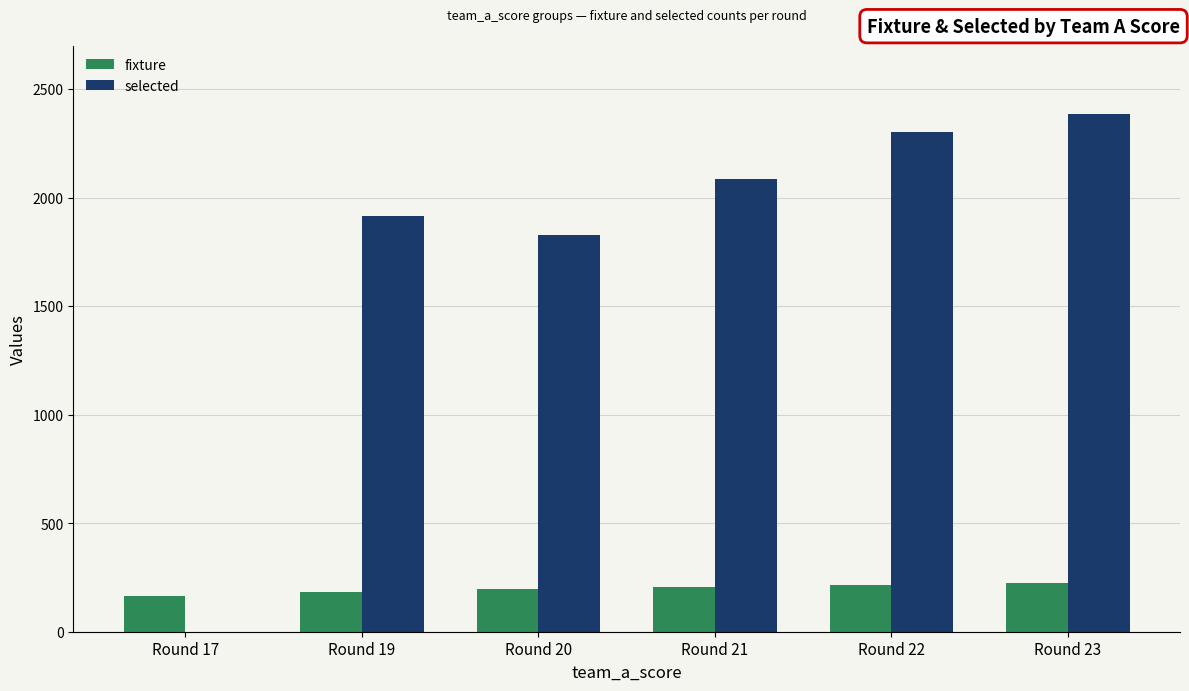

What is the sum of all fixture values?

1190